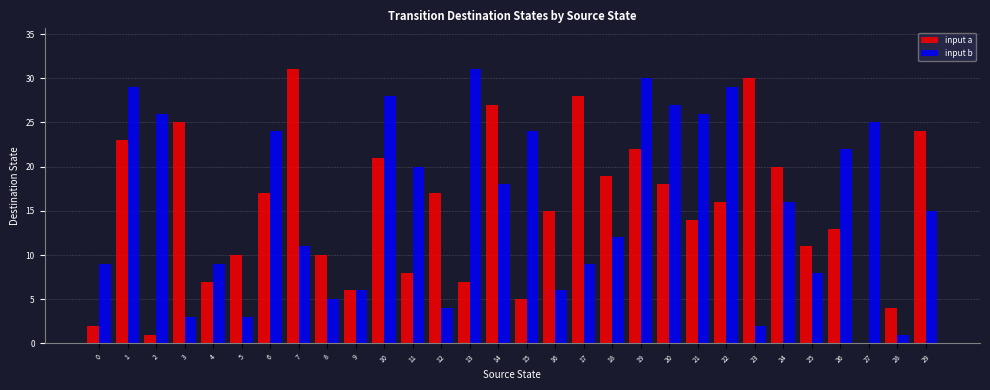

What is the maximum value for input a?

31